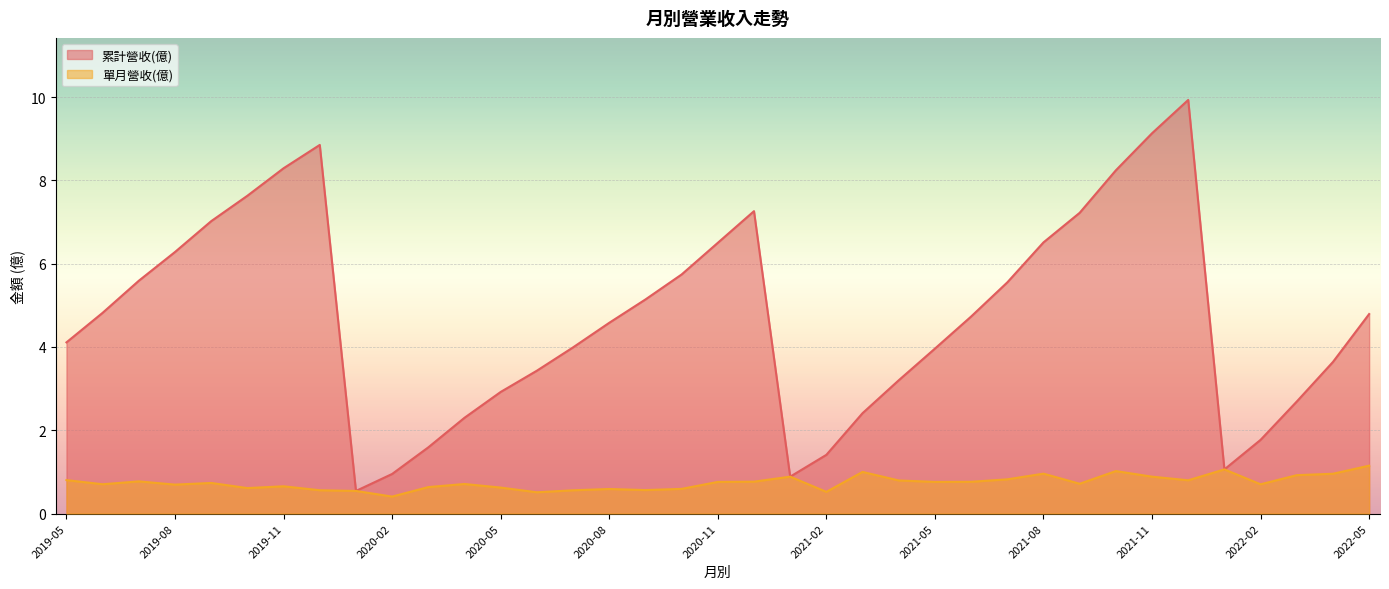

Count the number of data series in this chart.

2